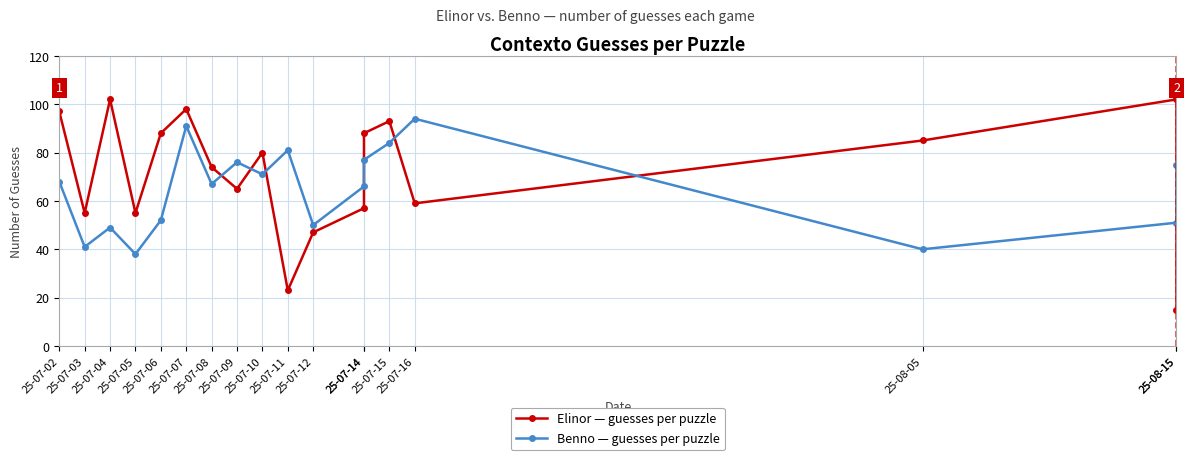

Which series changed the most between 25-07-08 and 25-07-15?

Elinor — guesses per puzzle